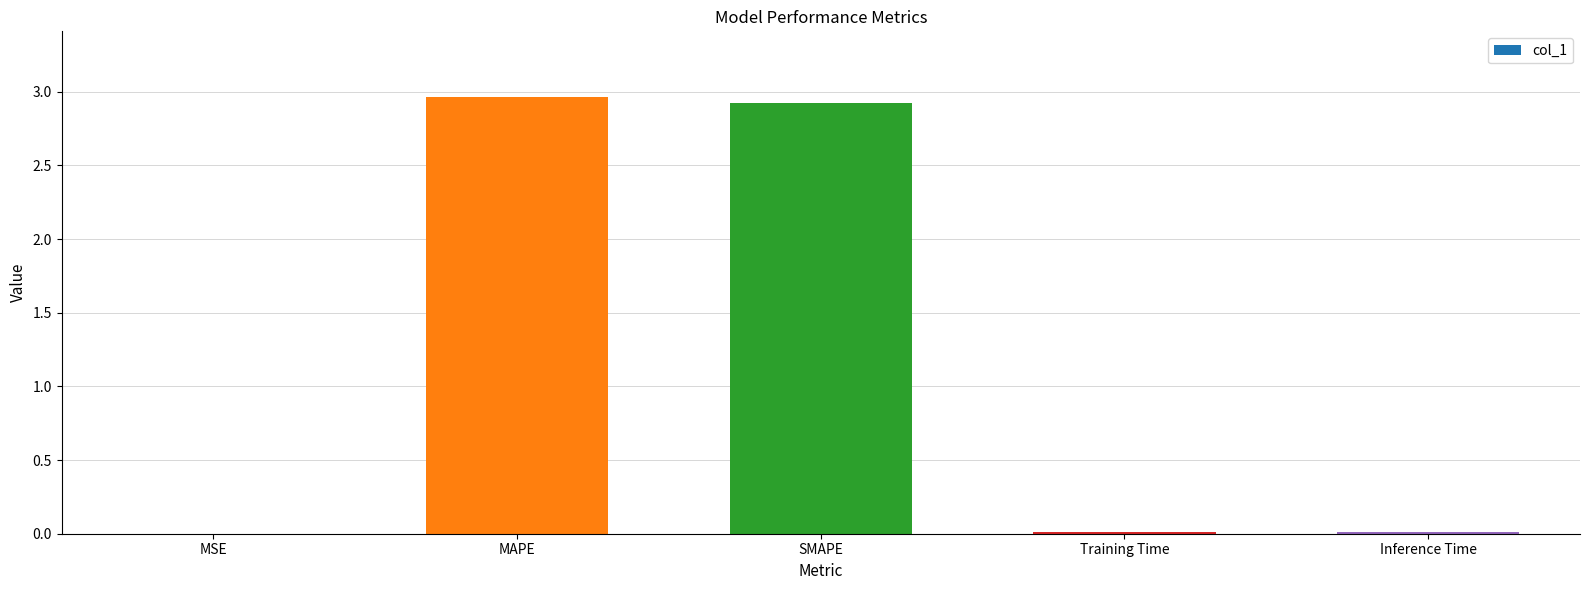

Read the value at SMAPE.

2.9